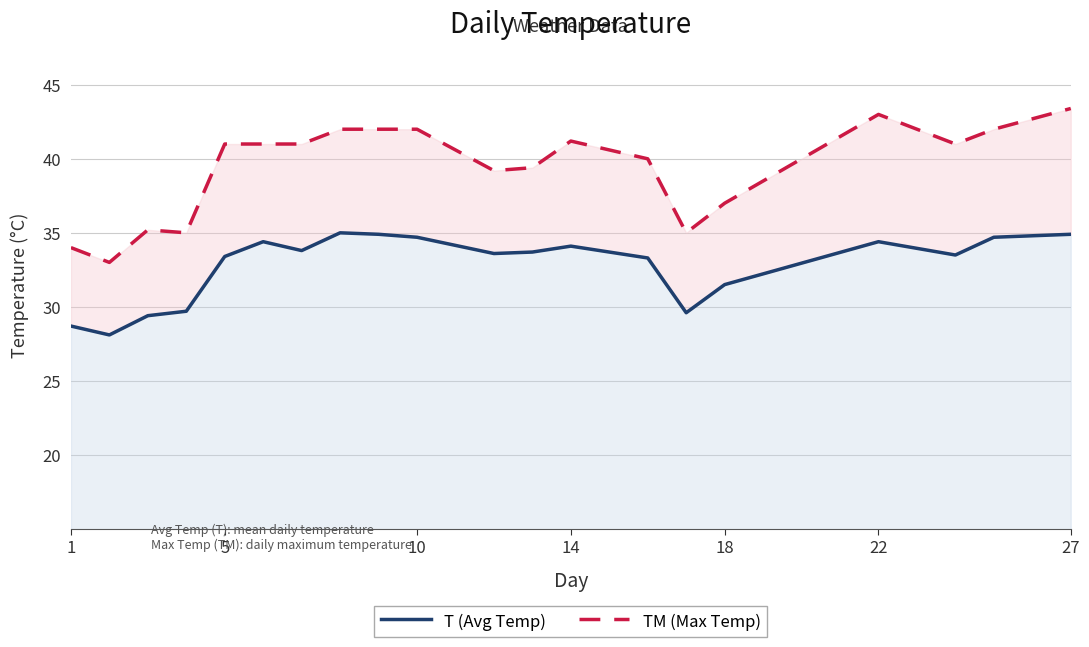

In TM (Max Temp), how many points are lower than both neighbors (excluding endpoints)?

5